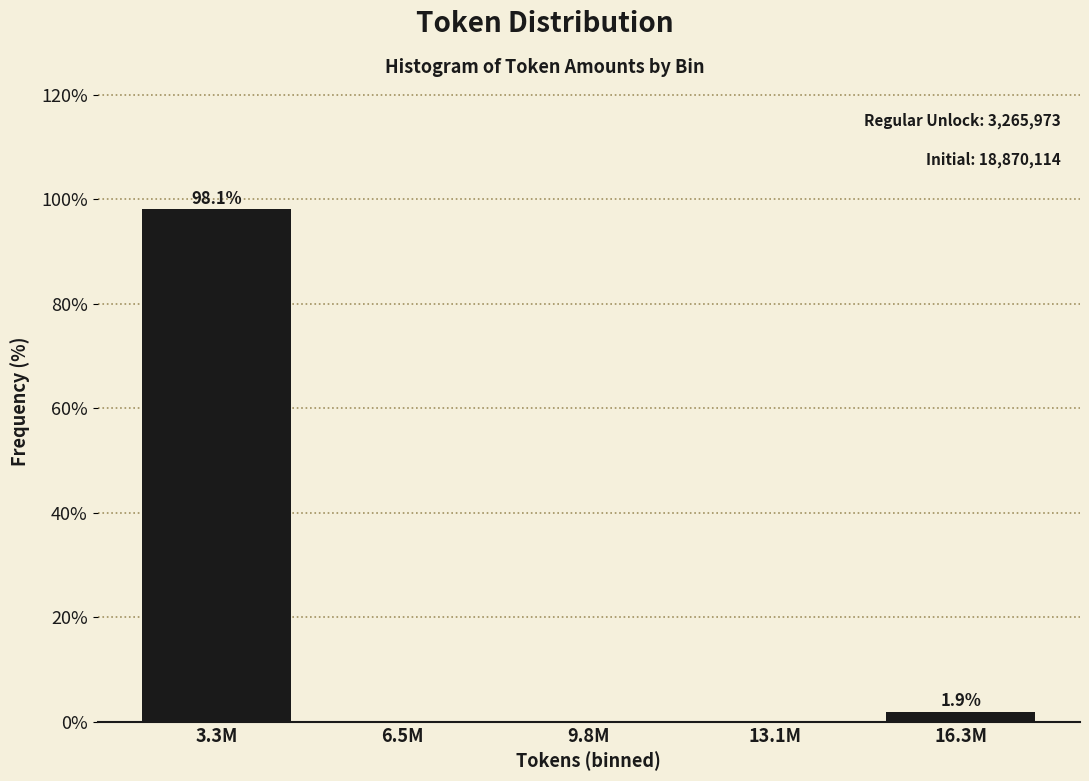

Reading right to left, what are all the values shown in this chart?

16.3M=1.9	13.1M=0.0	9.8M=0.0	6.5M=0.0	3.3M=98.1